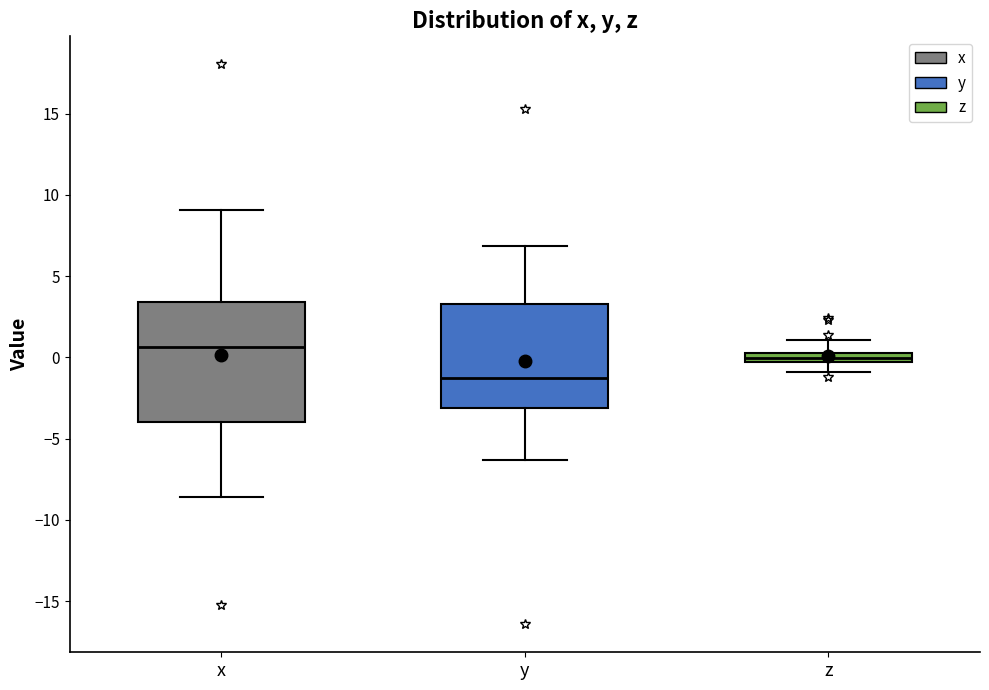

Which box has the lowest median line?

y